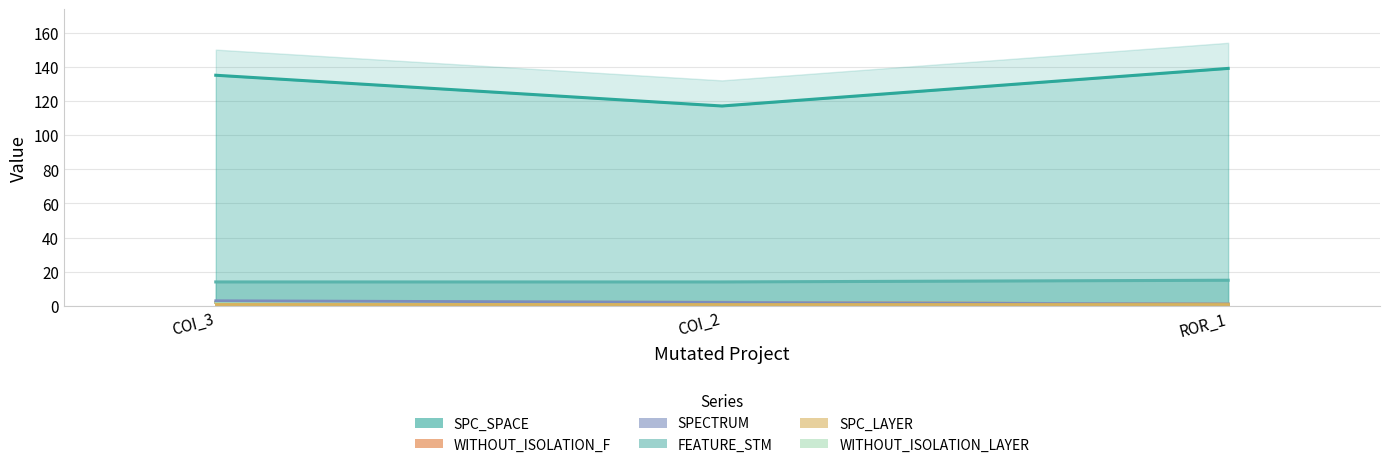

Read the SPECTRUM value at COI_3.

3